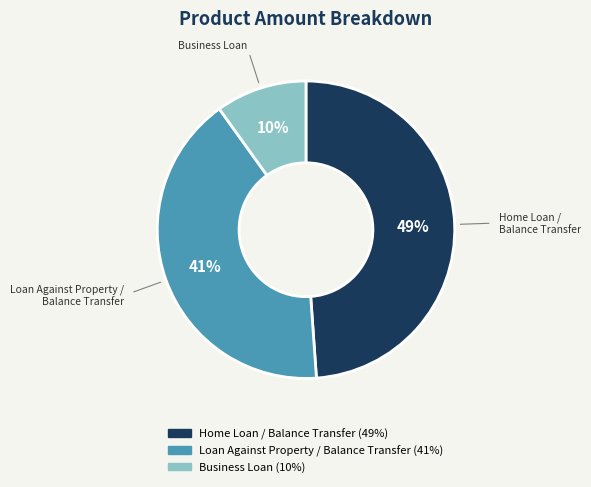

What is the smallest slice in the pie chart?

Business Loan